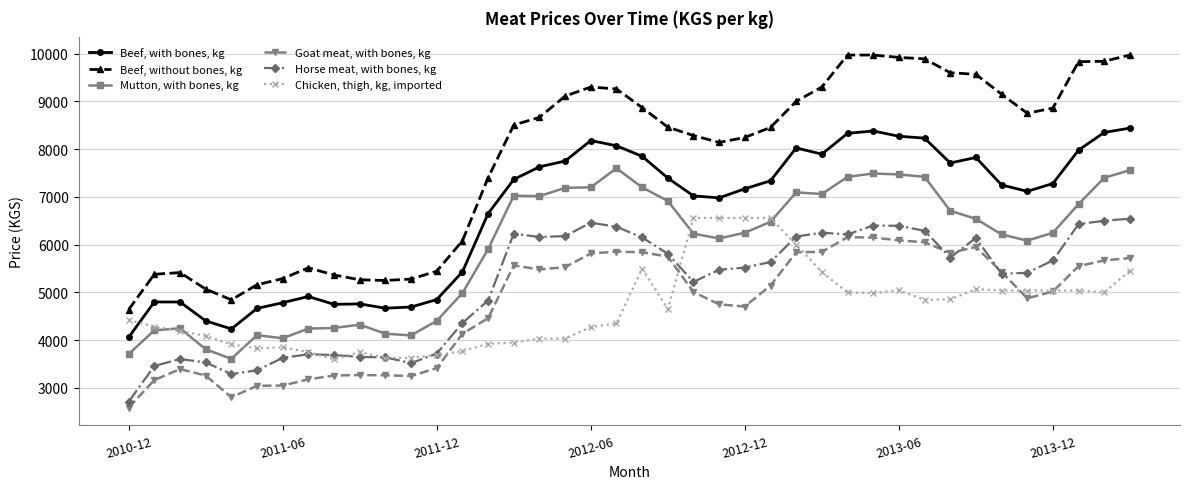

What is the value of the Chicken, thigh, kg, imported point at the 30th from the left?

4985